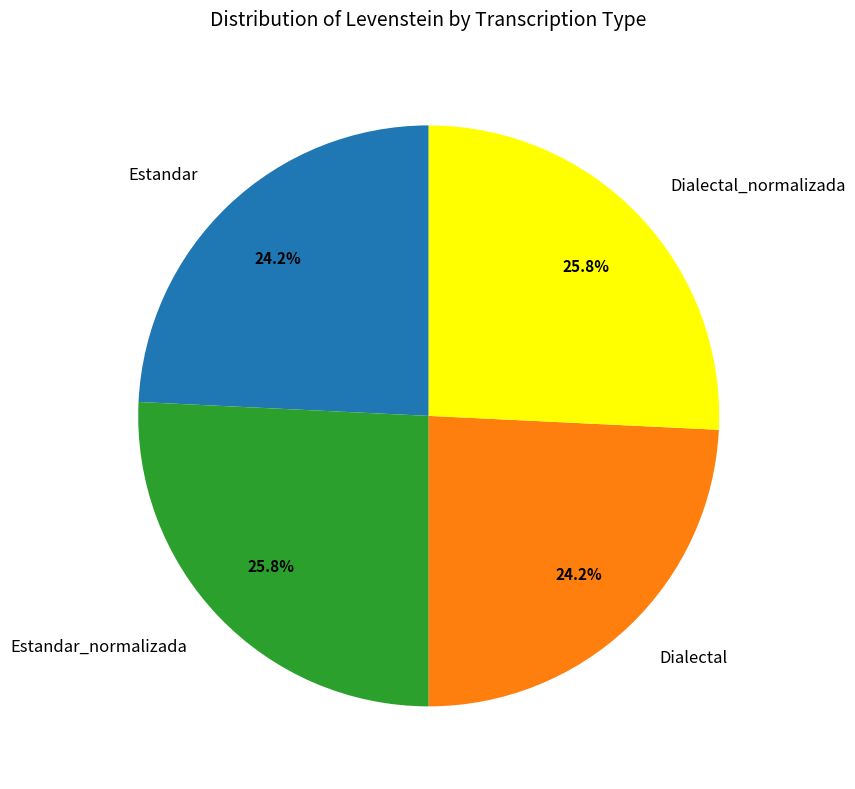

What percentage is the Dialectal slice, to the nearest percent?

24%